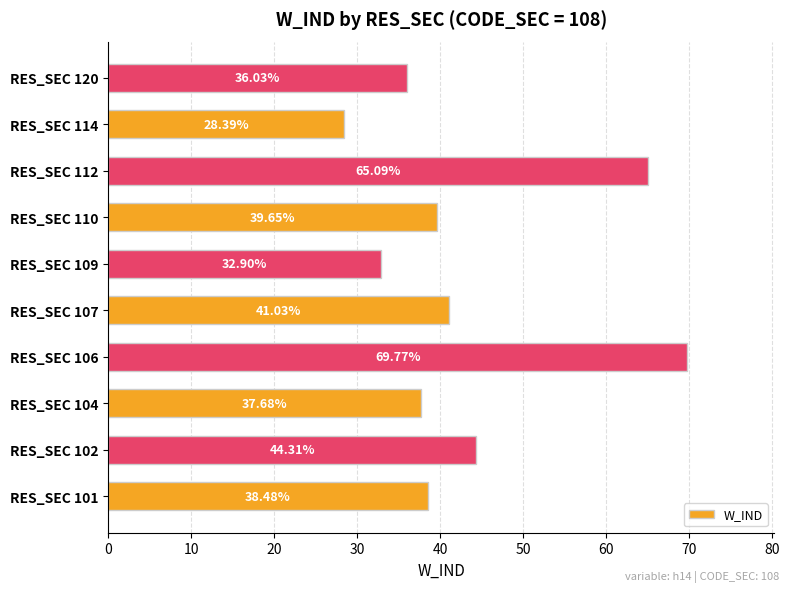

Rank the categories by value from lowest to highest.

RES_SEC 114, RES_SEC 109, RES_SEC 120, RES_SEC 104, RES_SEC 101, RES_SEC 110, RES_SEC 107, RES_SEC 102, RES_SEC 112, RES_SEC 106